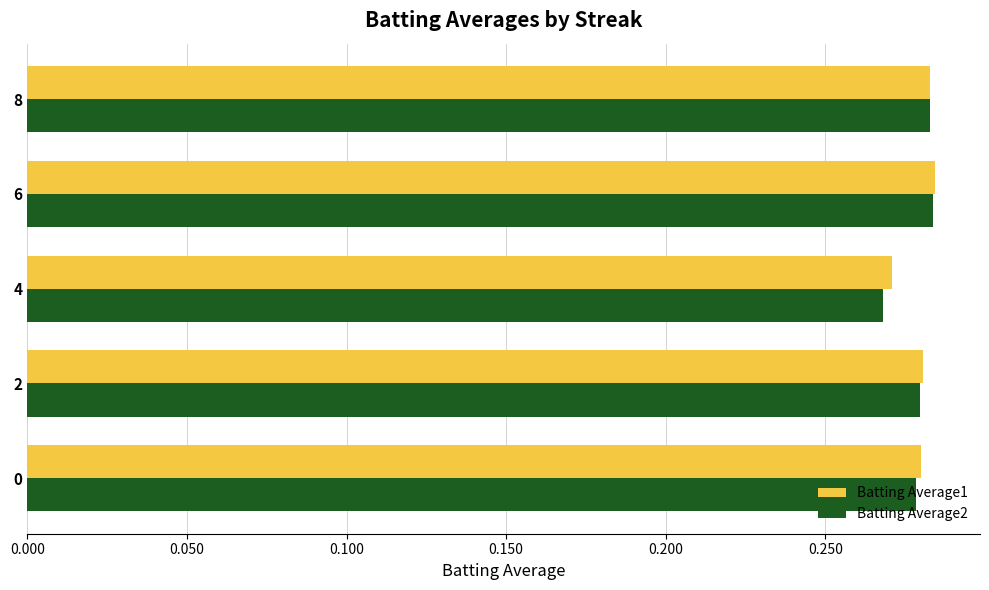

Which series has the widest spread of values?

Batting Average2